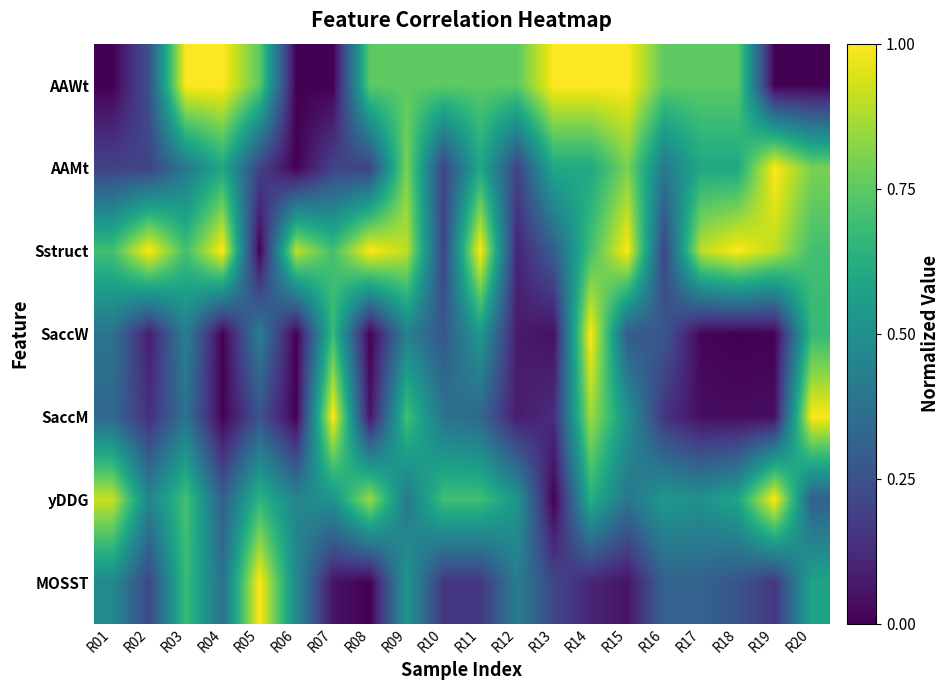

At R03, list the series in order from smallest to largest.

SaccM, AAMt, SaccW, MOSST, Sstruct, yDDG, AAWt